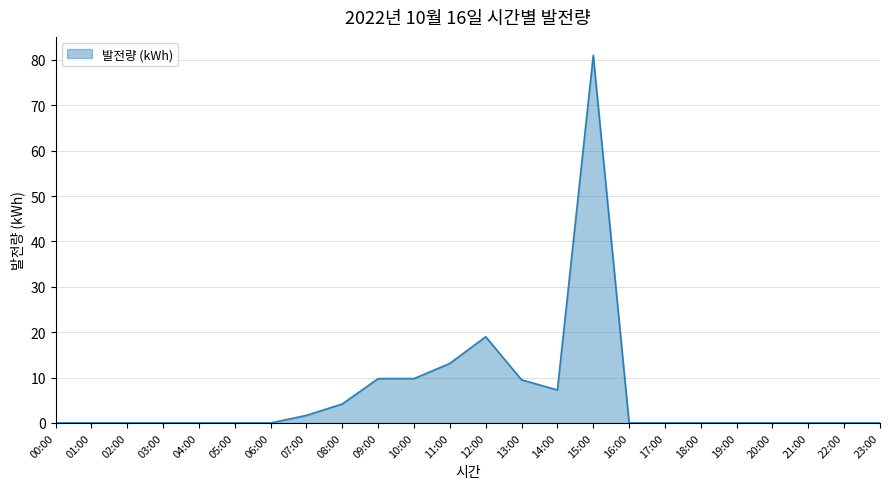

The chart shows a value of 0.0 at 17:00. True or false?

True